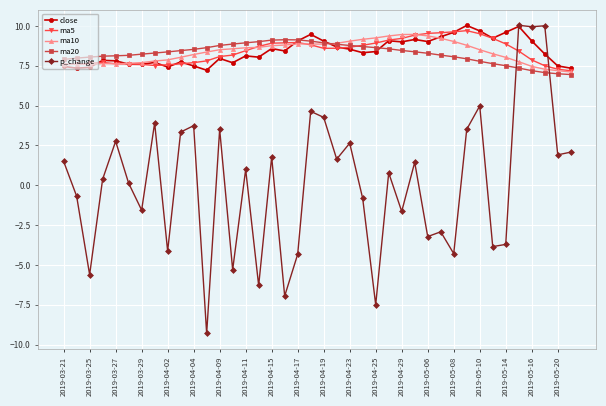

True or false: close has more than 0 points higher than both neighbors.

True